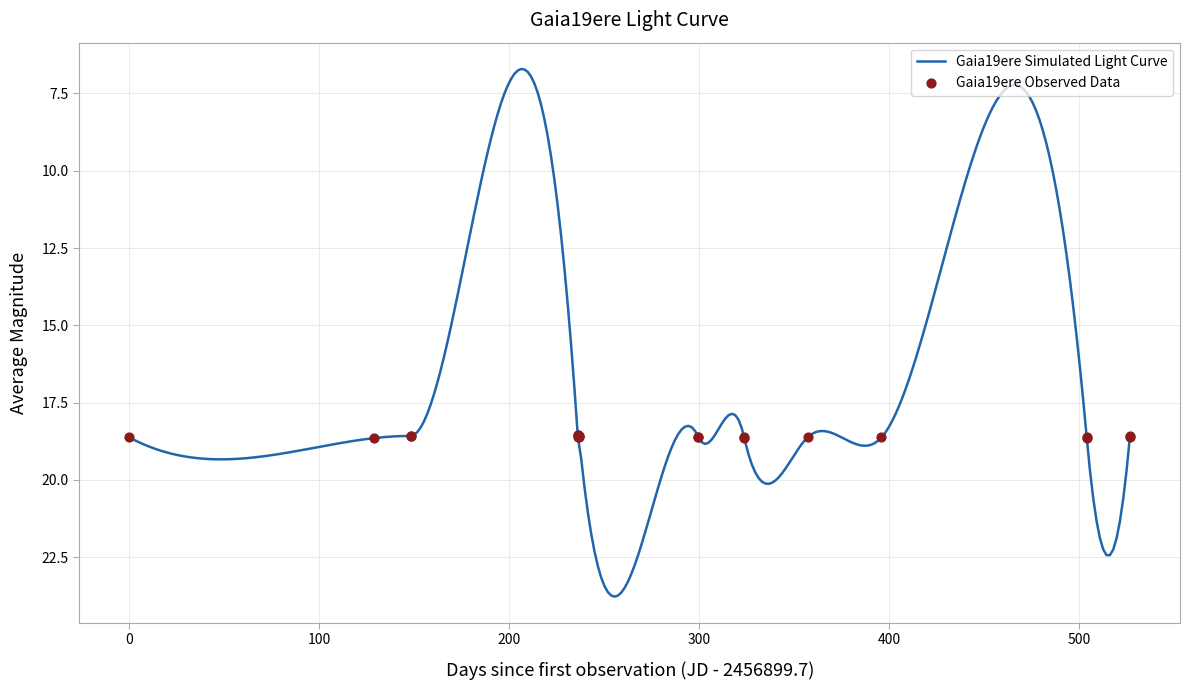

What is the lowest value of the Gaia19ere Simulated Light Curve series?

6.7